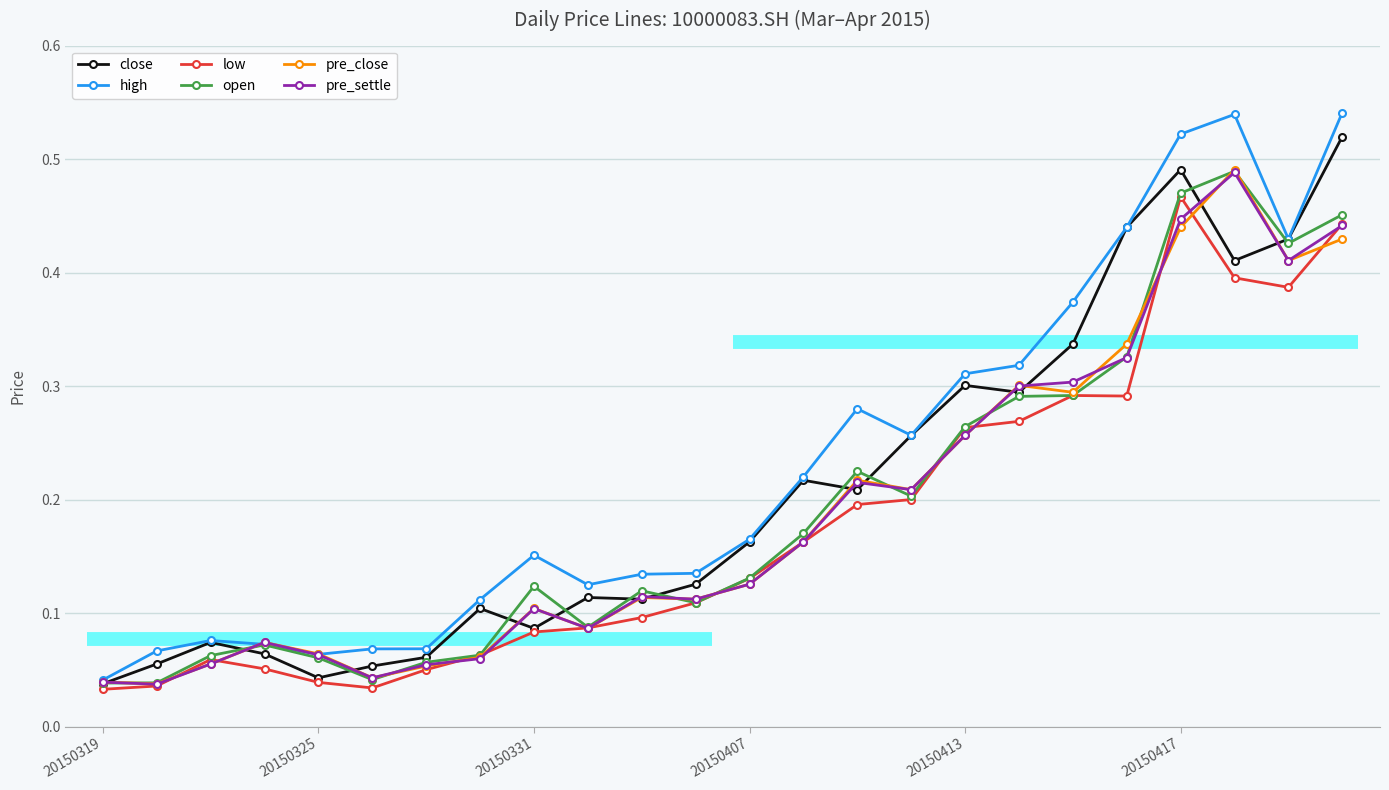

At how many categories does at least one series exceed 0?

24